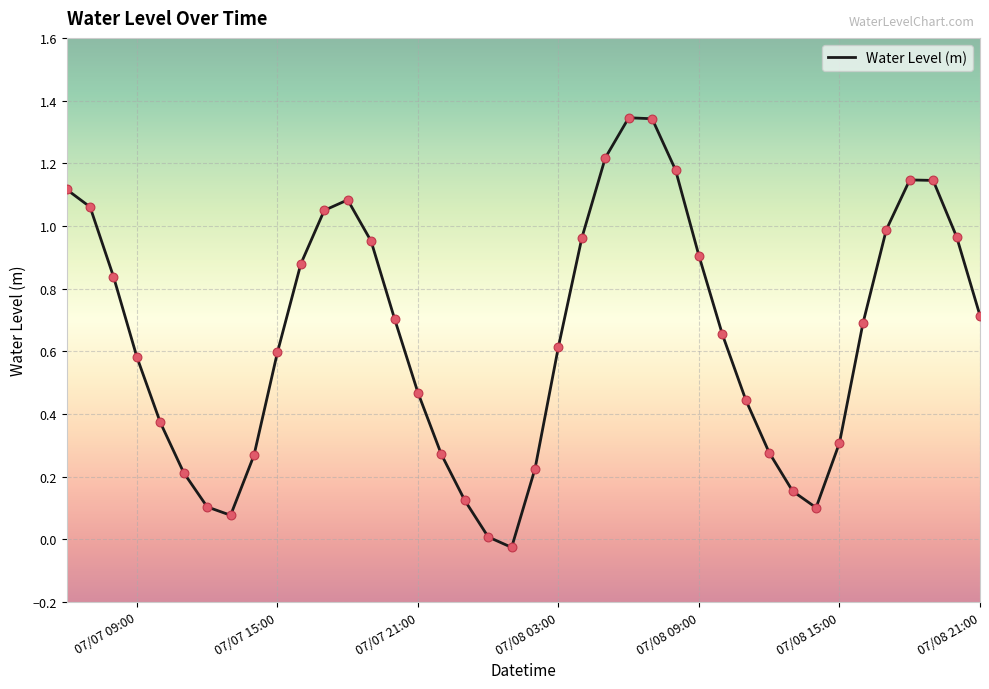

Is this an area chart (filled region under the line)?

No